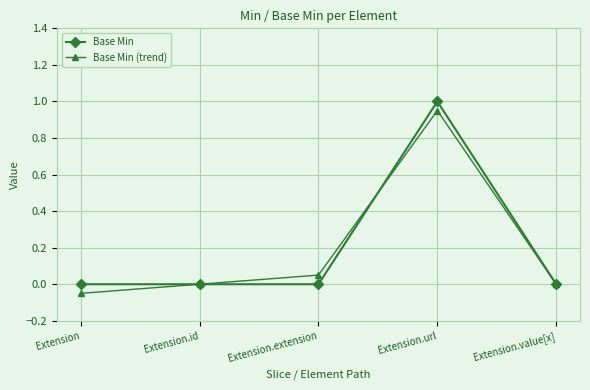

Between which two adjacent categories do Base Min (trend) and Base Min first intersect?

Extension.extension and Extension.url